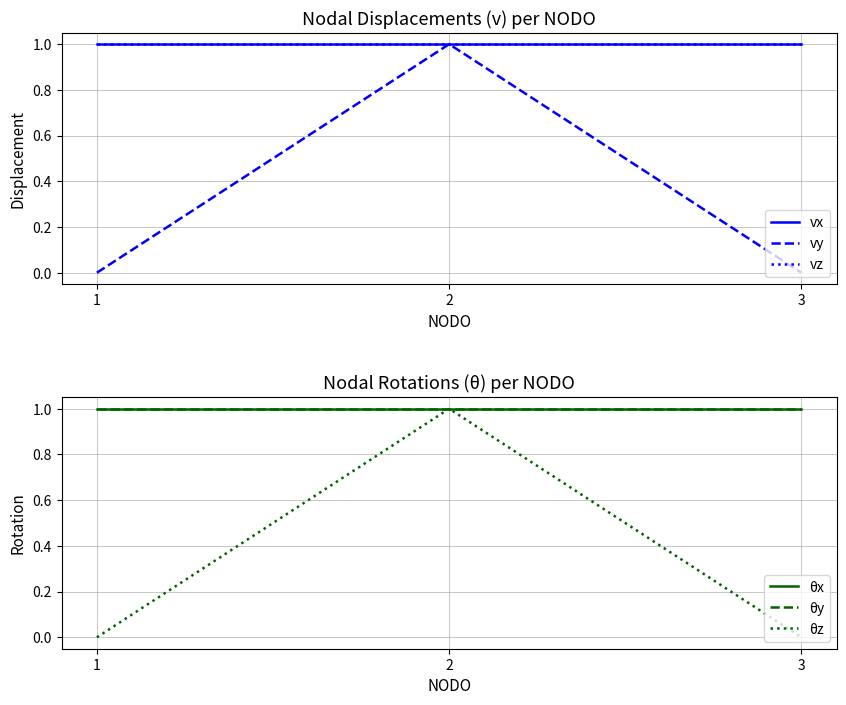

What is the difference between the maximum and minimum values in the vy series?

1